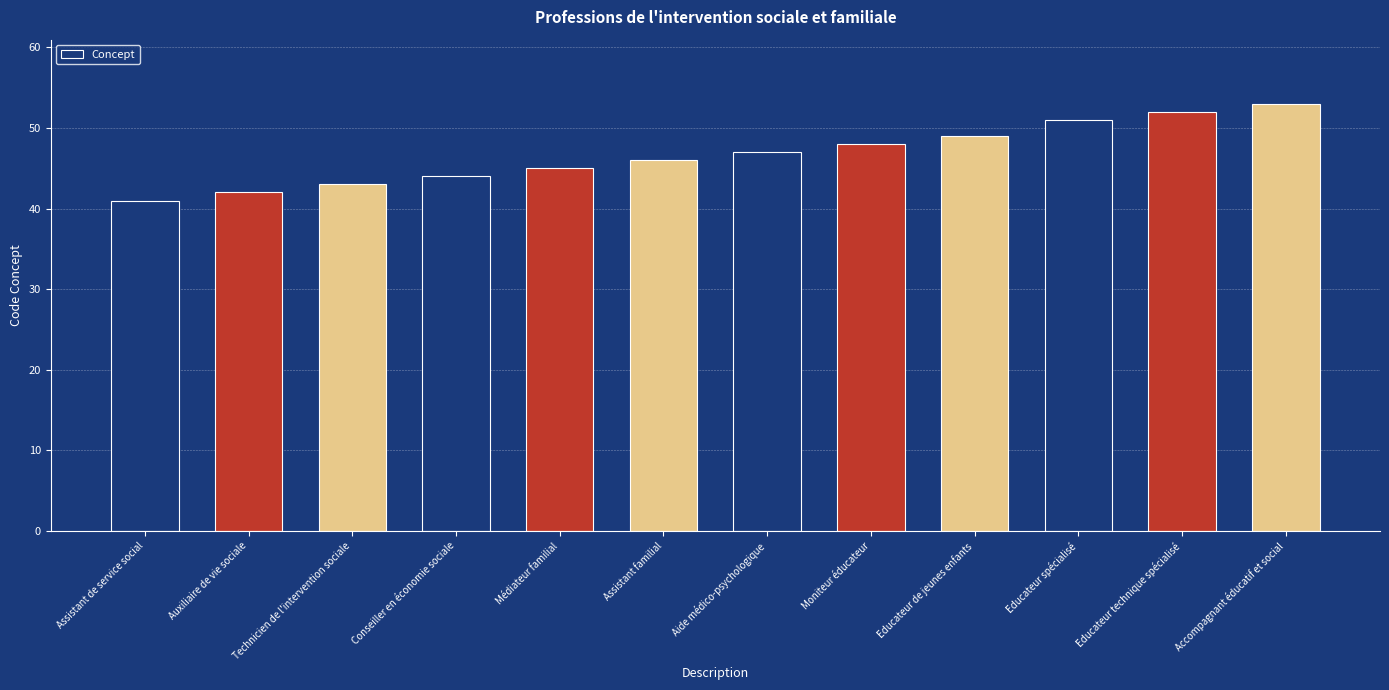

Which has a higher value, Moniteur éducateur or Technicien de l'intervention sociale?

Moniteur éducateur